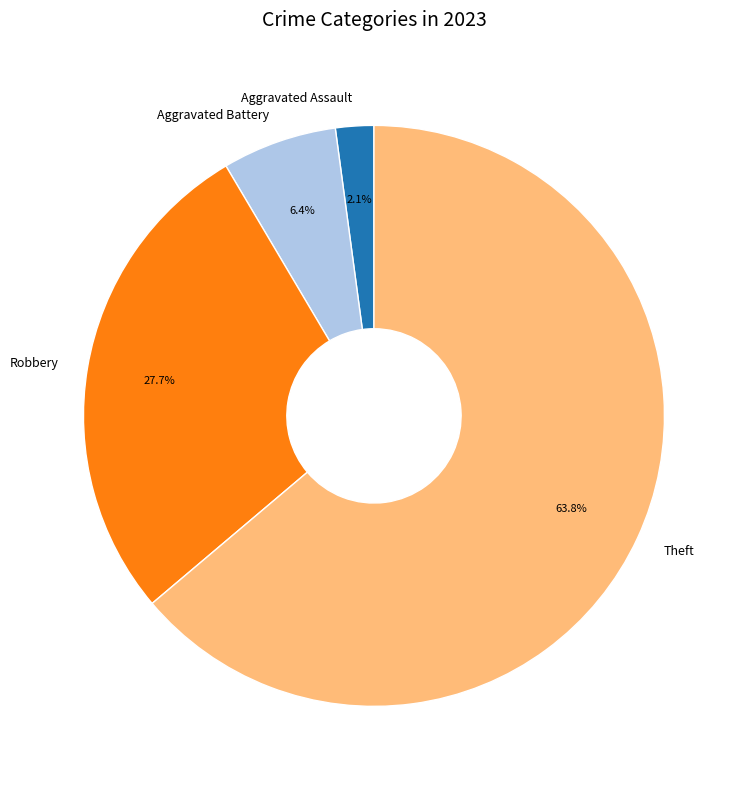

Count the number of slices in the pie.

4